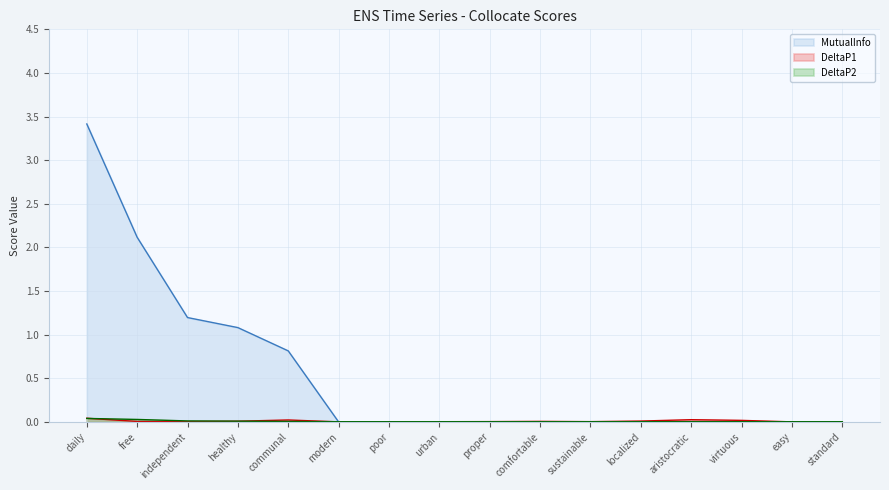

Where is the first local maximum for DeltaP1?

communal